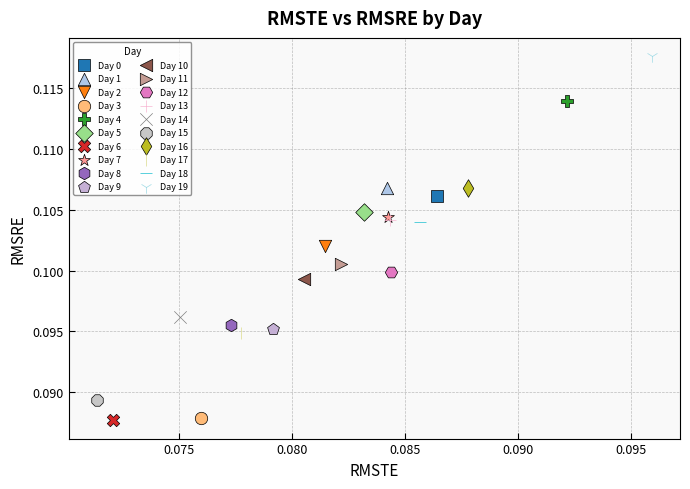

What are all the series names shown in the legend?

Day 0, Day 1, Day 2, Day 3, Day 4, Day 5, Day 6, Day 7, Day 8, Day 9, Day 10, Day 11, Day 12, Day 13, Day 14, Day 15, Day 16, Day 17, Day 18, Day 19